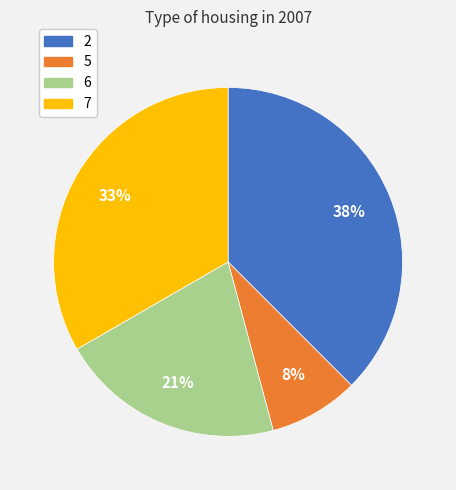

To the nearest percent, what percentage of the pie is 7?

33%